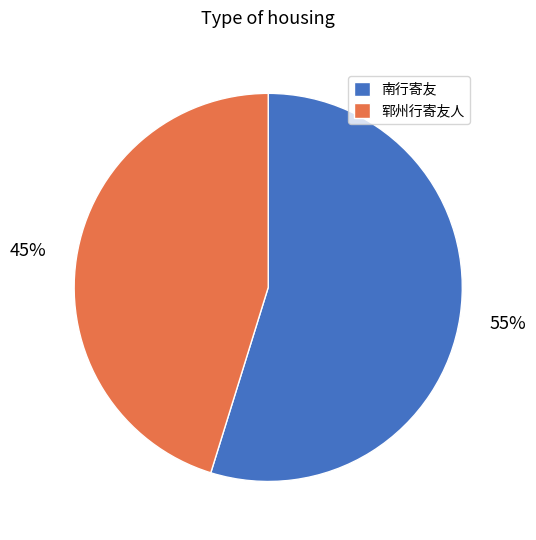

What percentage is the 郓州行寄友人 slice, to the nearest percent?

45%